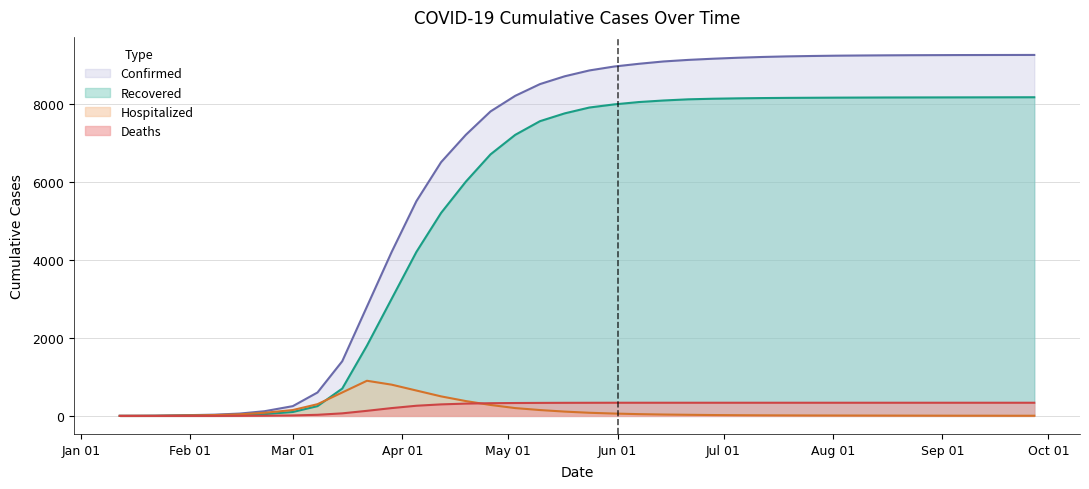

What is the maximum value shown in the chart?

9247